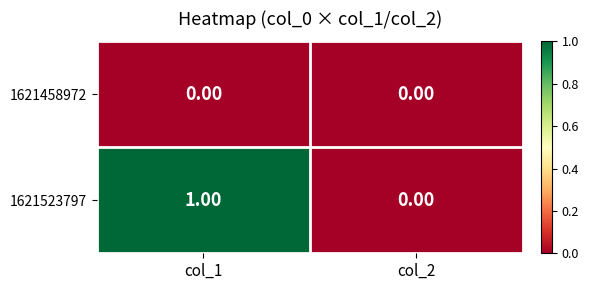

Count the number of data series in this chart.

2